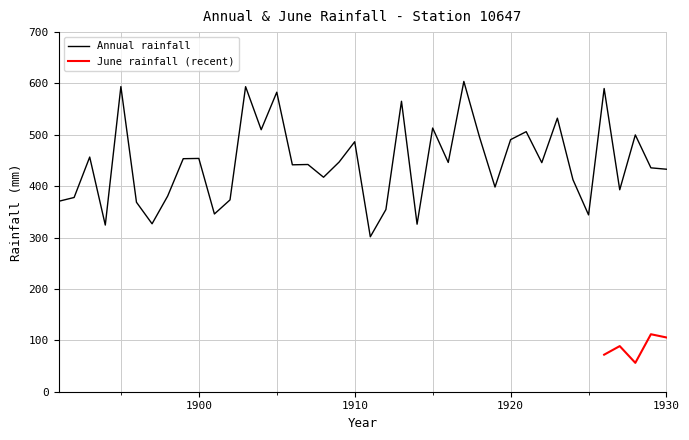

What is the change in value from 1909 to 1913?

+118.3